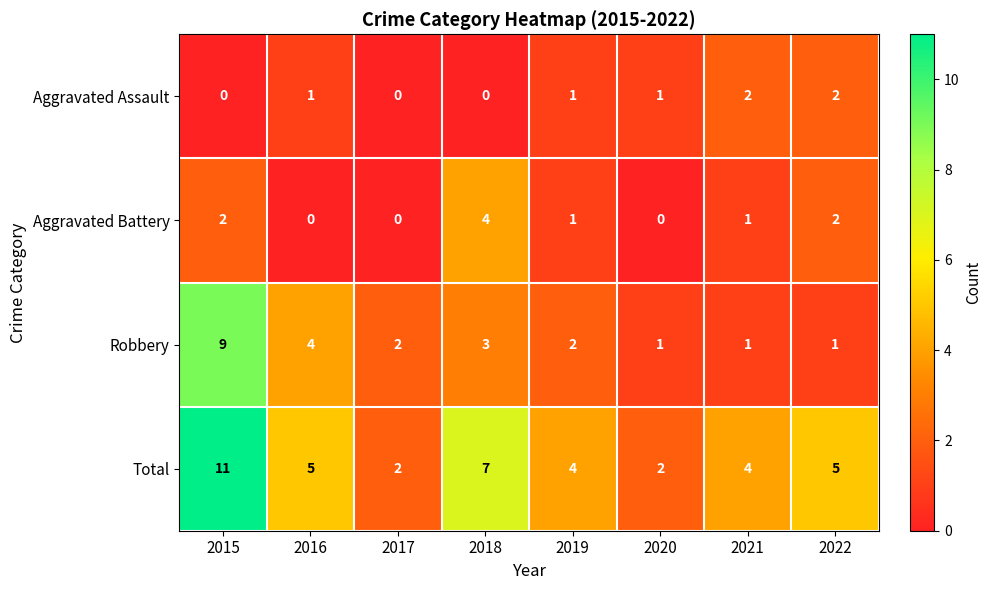

Which series has the largest range (max minus min)?

Total